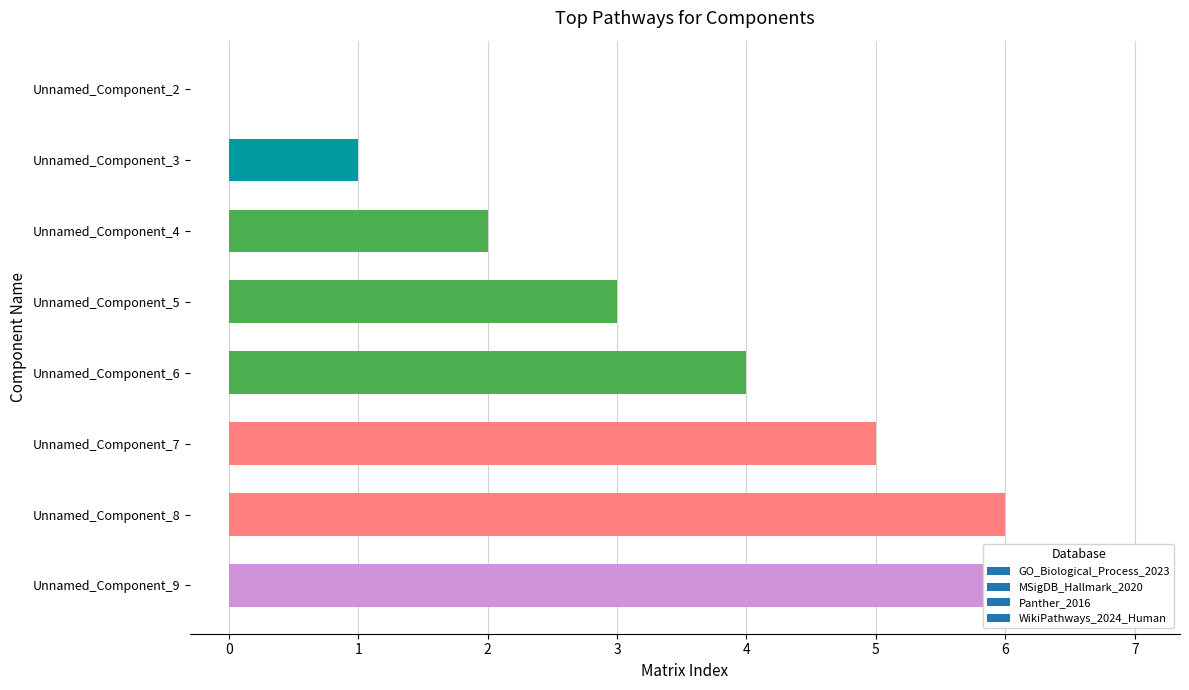

Count the number of values greater than 4.

3